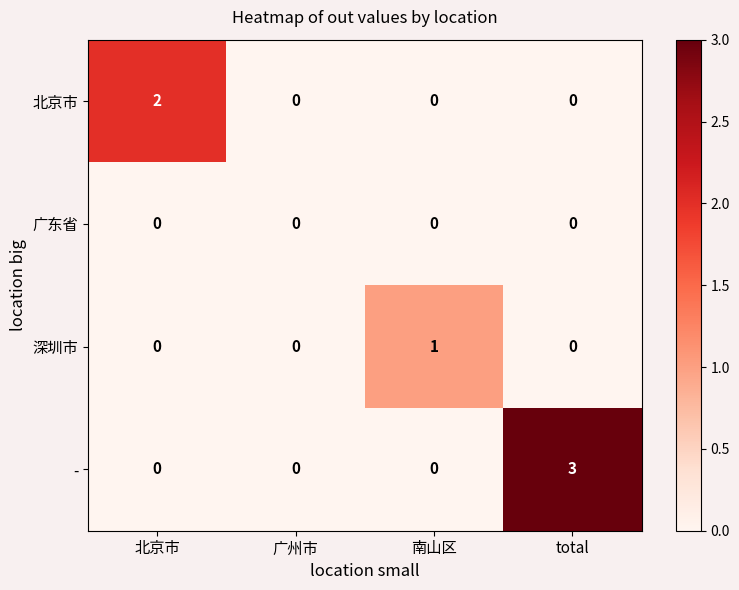

Reading right to left, what are all the values shown in this chart?

北京市: total=0	南山区=0	广州市=0	北京市=2
广东省: total=0	南山区=0	广州市=0	北京市=0
深圳市: total=0	南山区=1	广州市=0	北京市=0
-: total=3	南山区=0	广州市=0	北京市=0